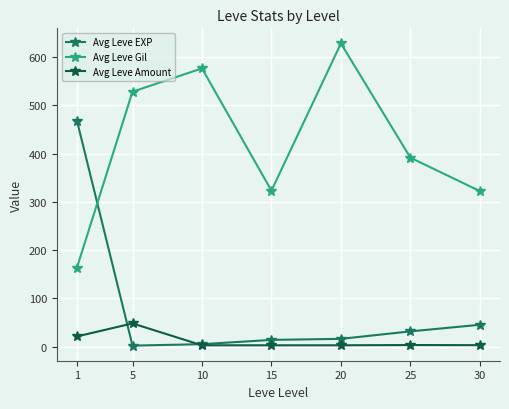

What are all the series names shown in the legend?

Avg Leve EXP, Avg Leve Gil, Avg Leve Amount